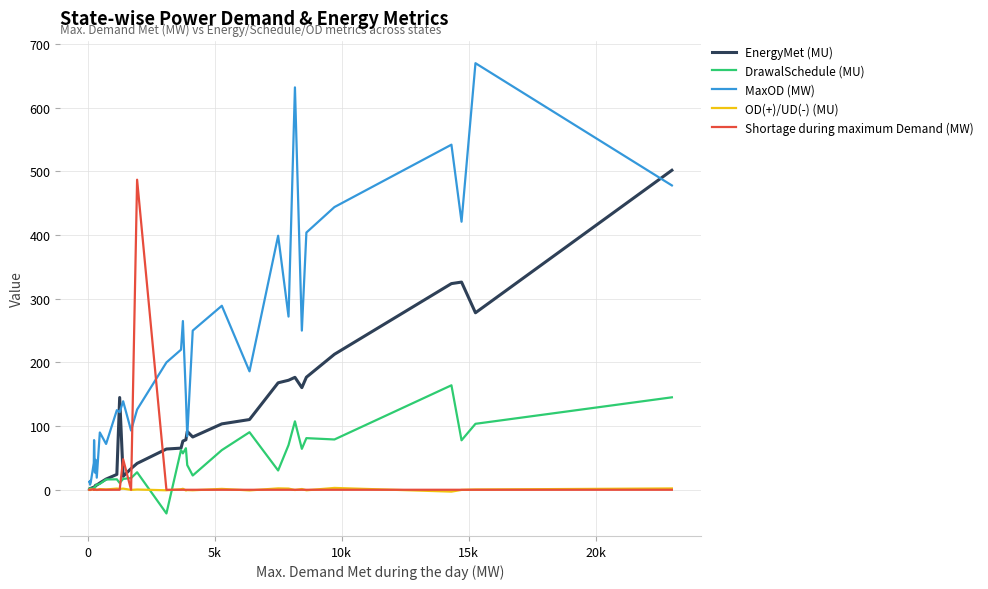

True or false: MaxOD (MW) and Shortage during maximum Demand (MW) intersect in this chart.

True